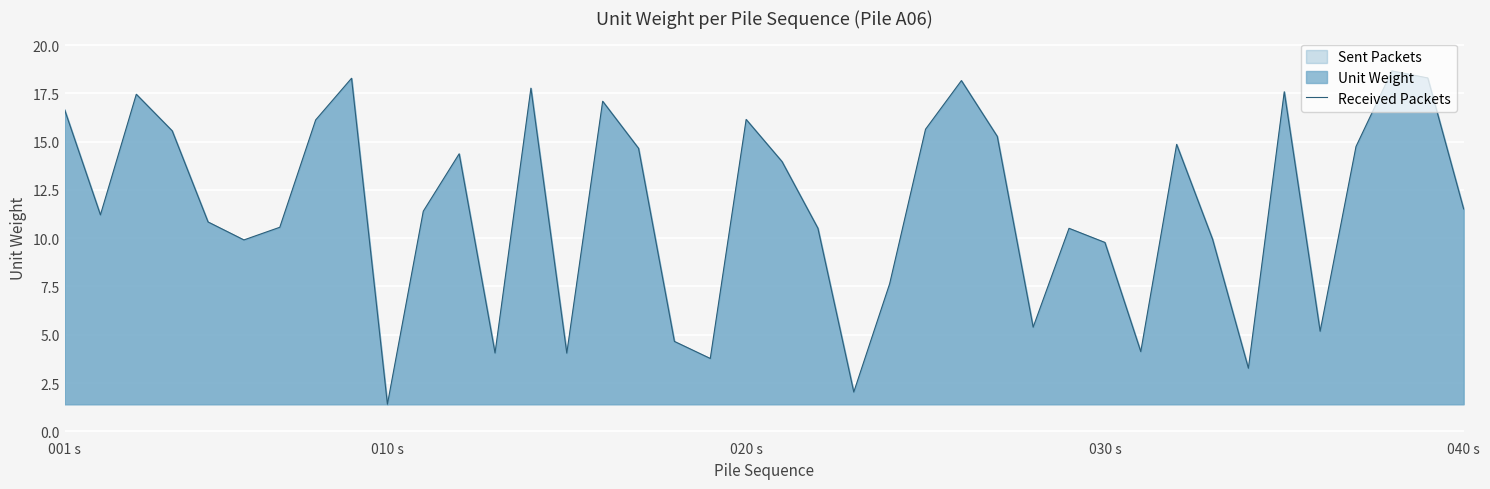

What is the greatest value displayed?

18.7